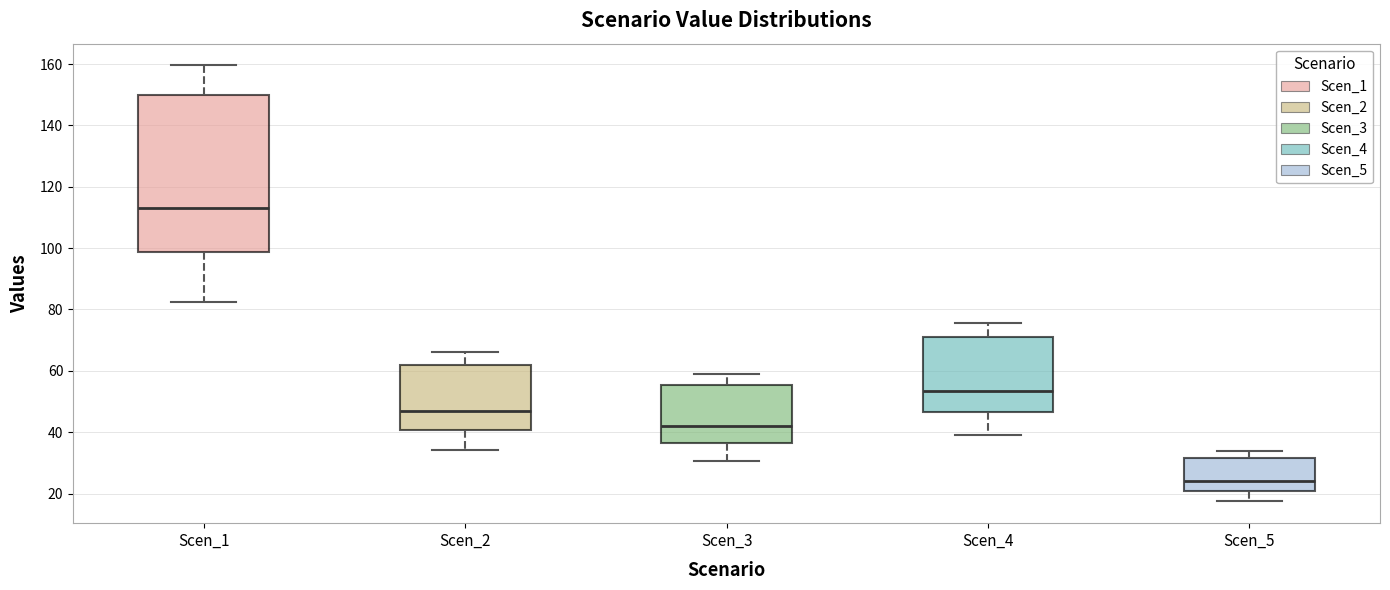

Comparing the boxes themselves (not the whiskers), which one is the tallest?

Scen_1